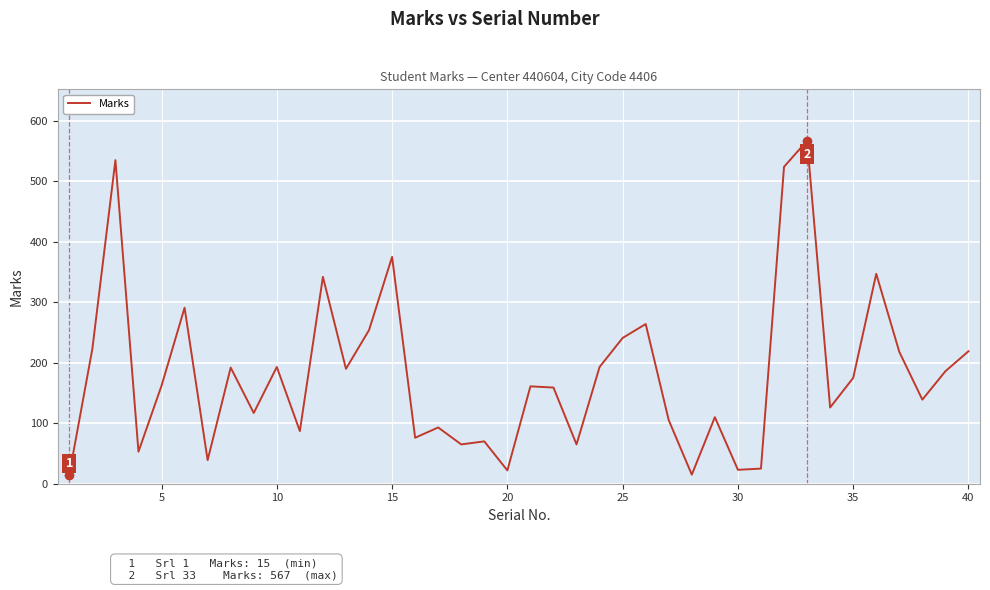

What is the average value?

181